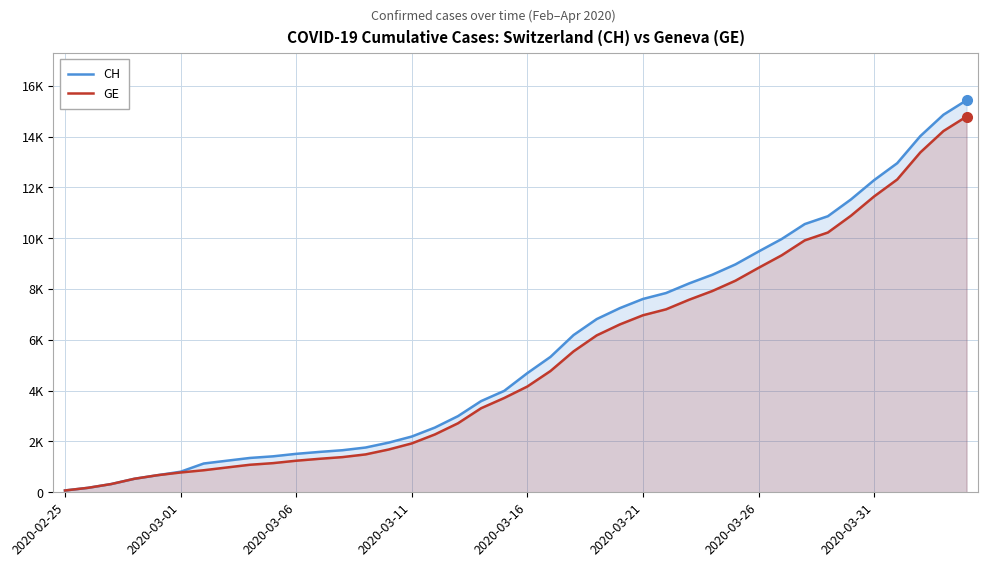

Between 2020-03-31 and 2020-03-26, which is larger?

2020-03-31